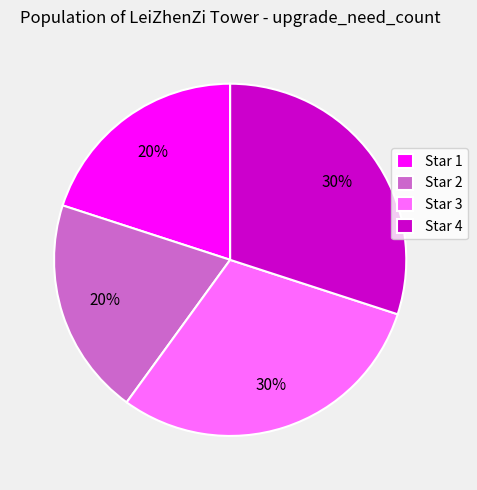

To the nearest percent, what percentage of the pie is Star 1?

20%